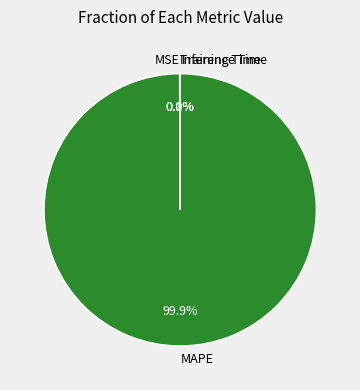

Is there any slice that represents more than half of the pie?

Yes